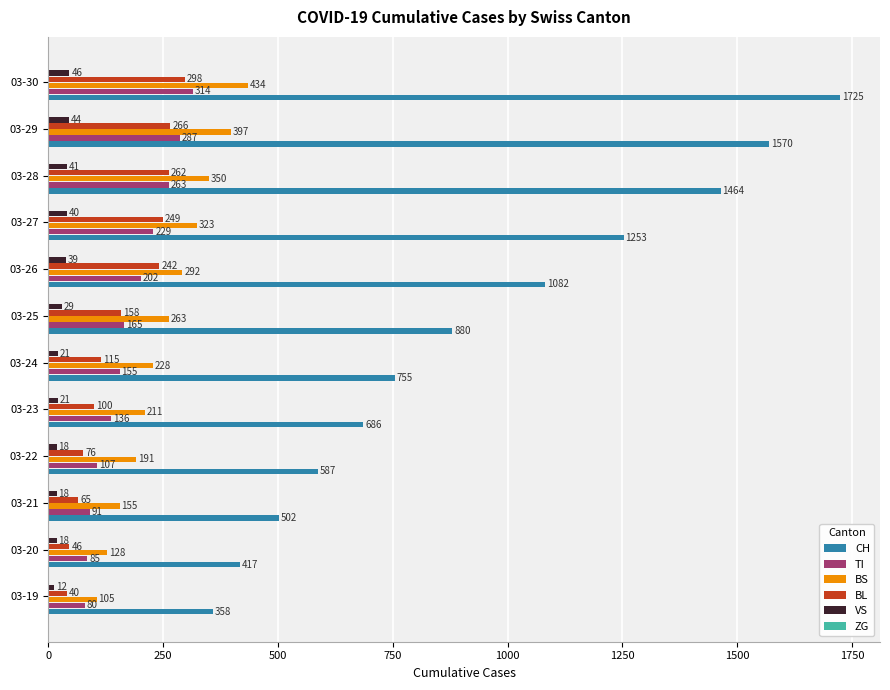

Is it true that CH equals 587 at 03-22?

True